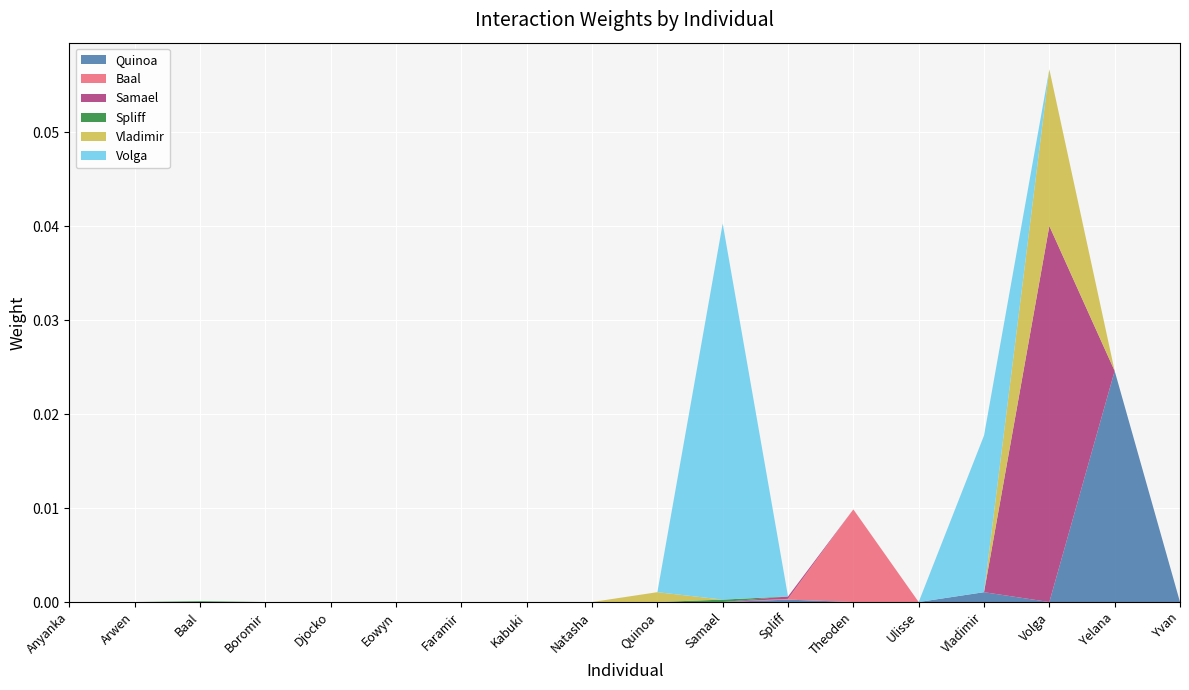

At which label does Quinoa reach its peak?

Yelana